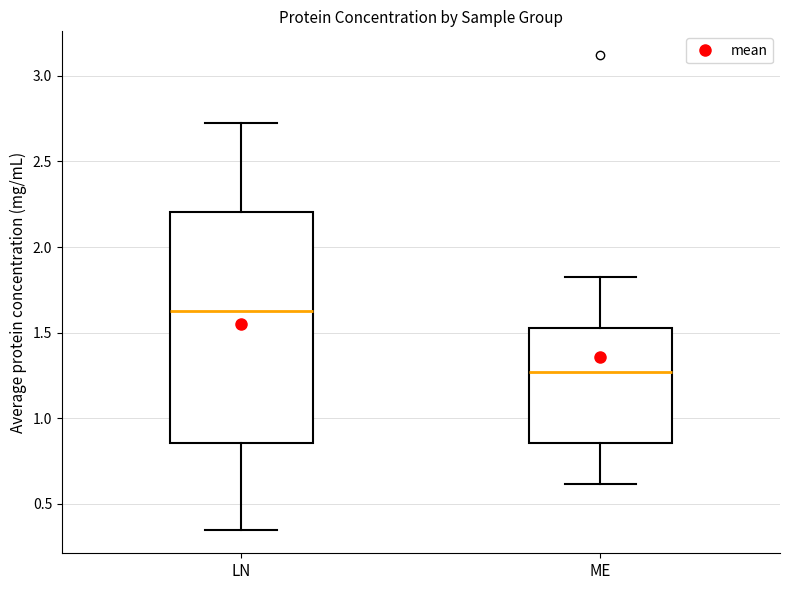

Which box's median line is the lowest?

ME